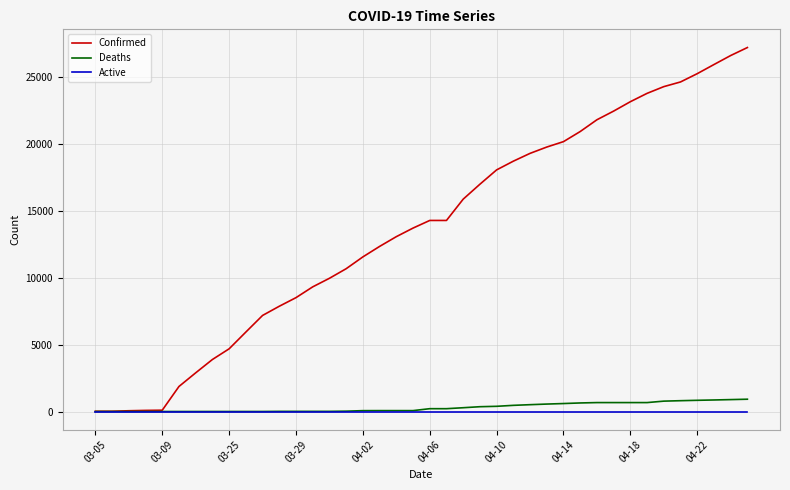

Which series has the largest total across all categories?

Confirmed